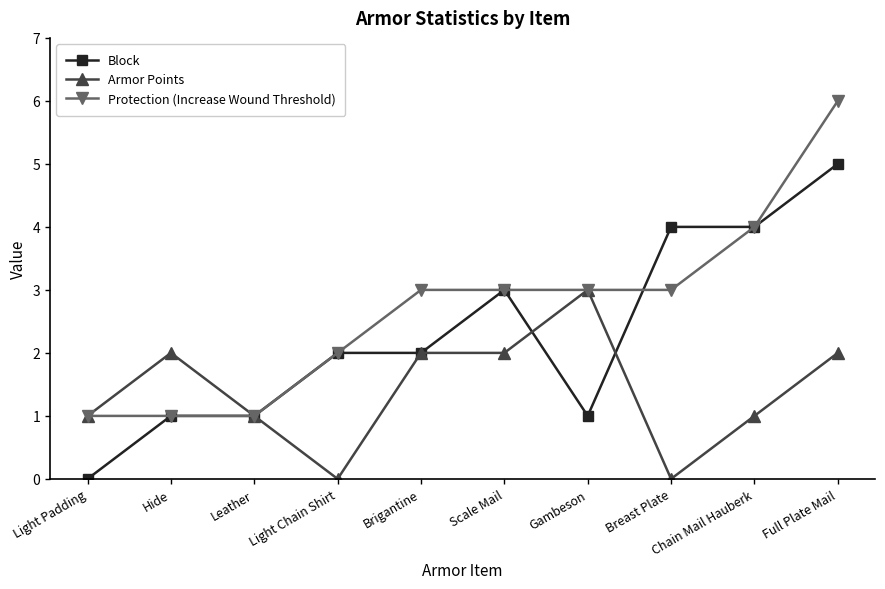

How many values in the Armor Points series are below 2?

5